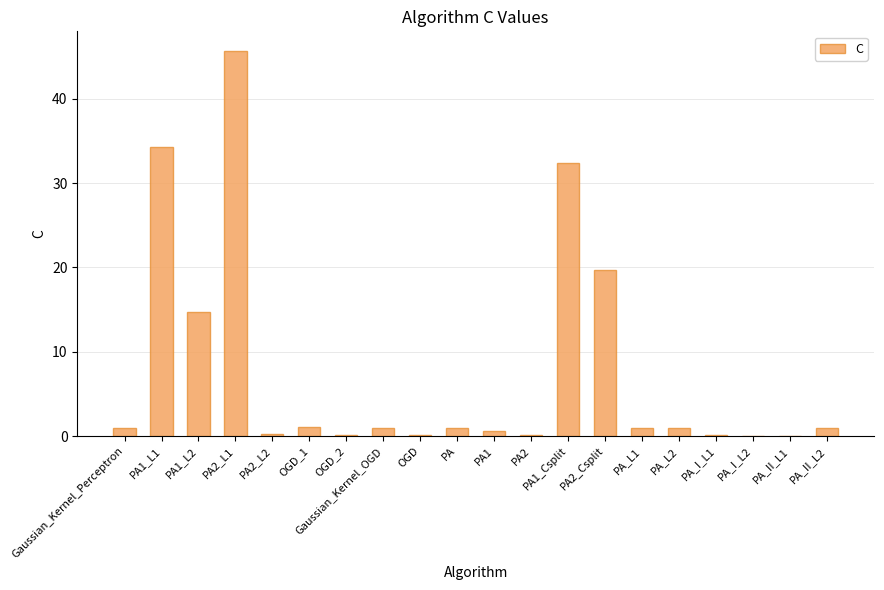

Which has a higher value, PA_L2 or PA2_L2?

PA_L2